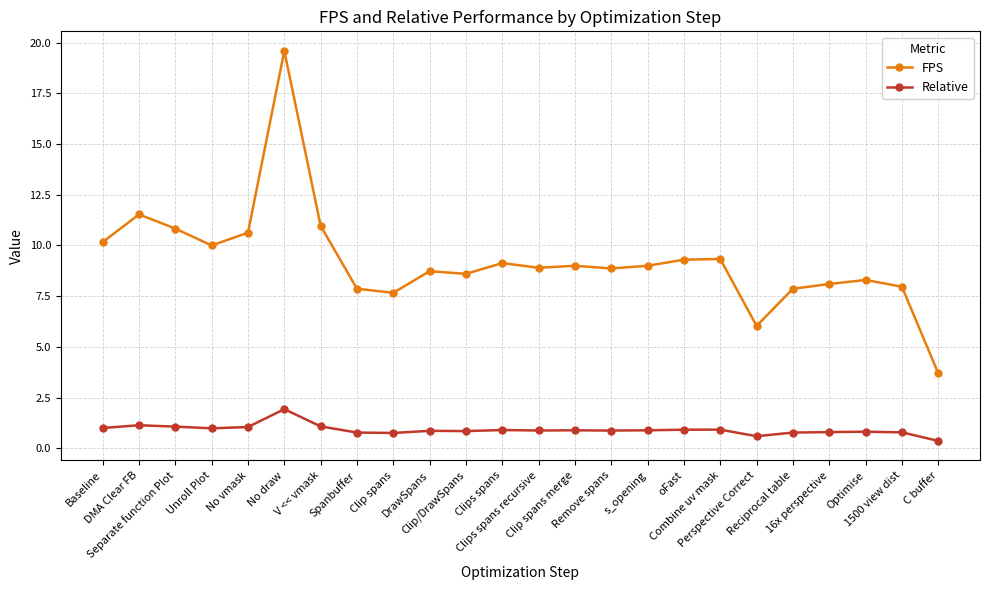

How many lines are shown in the chart?

2